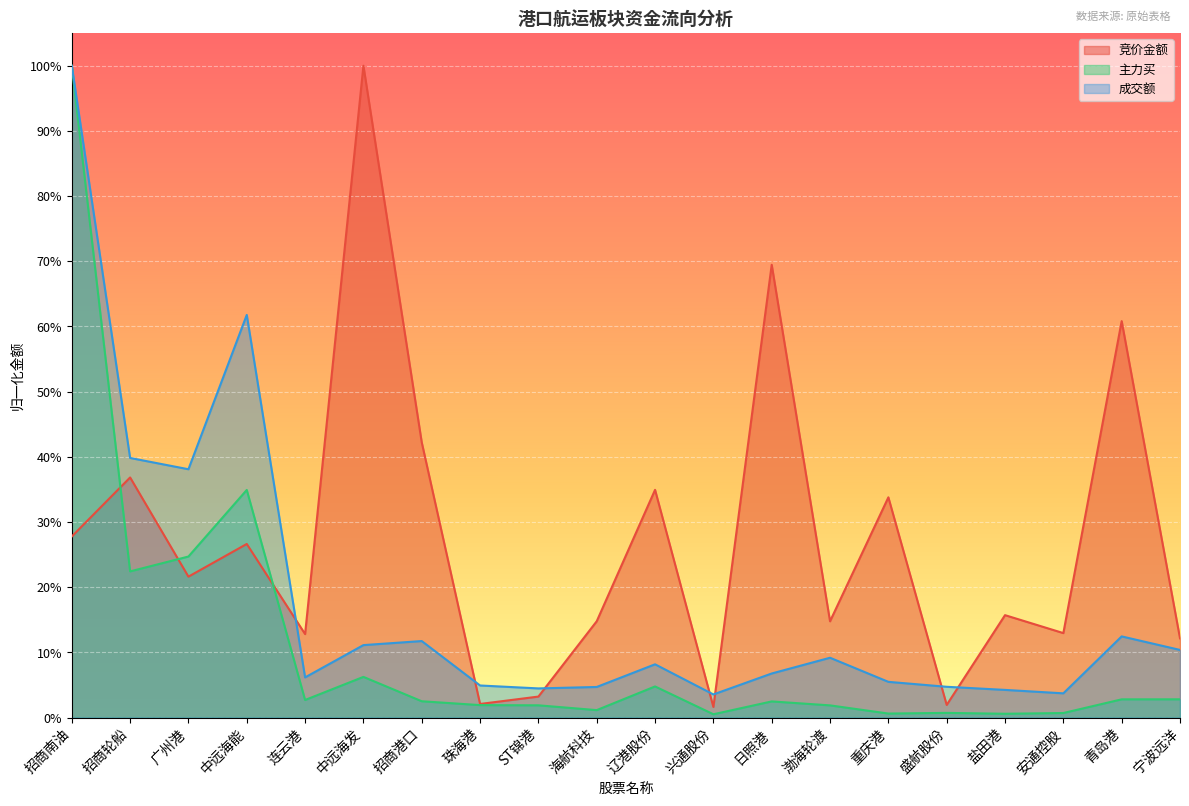

What is the maximum value shown in the chart?

1.0